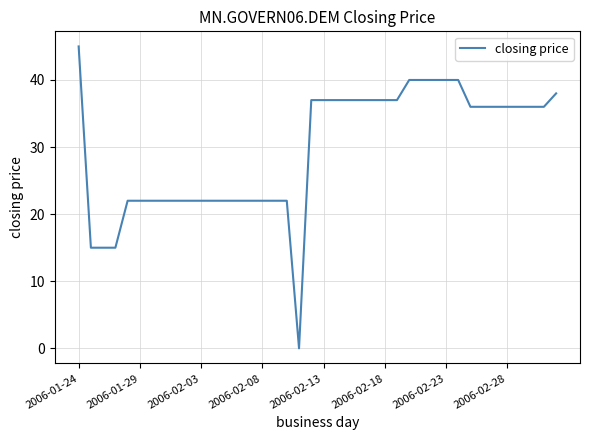

What is the difference between the maximum and minimum values?

45